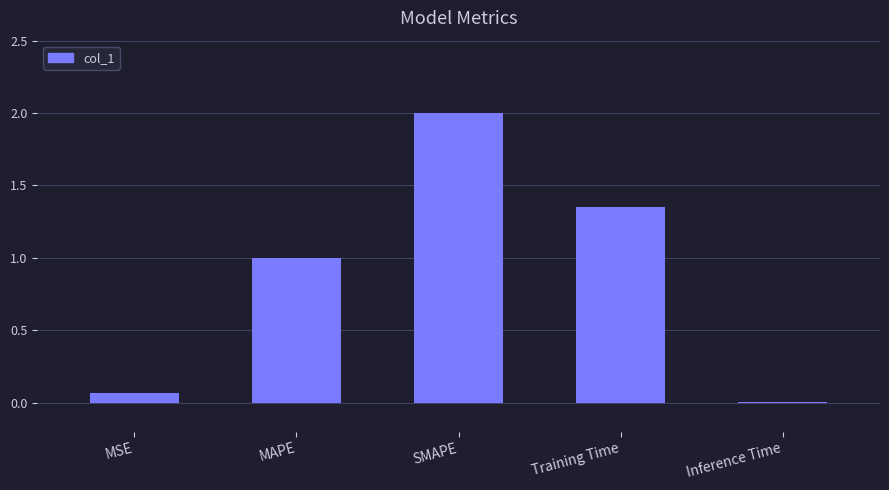

Is it true that the value at MAPE is 0.4?

False